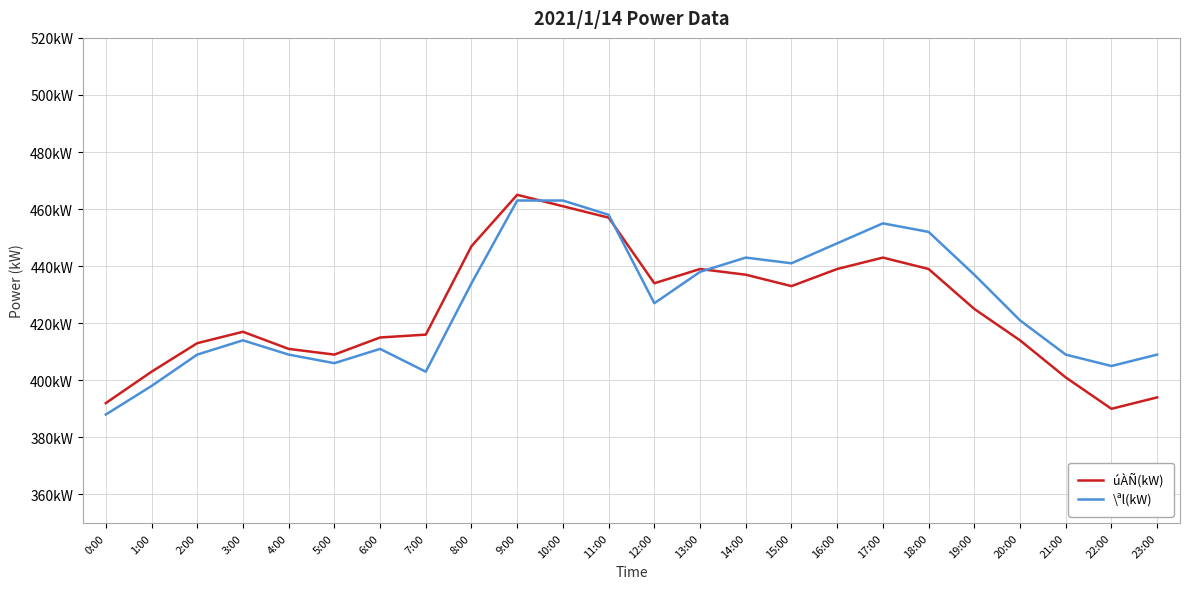

What is the maximum value shown in the chart?

465